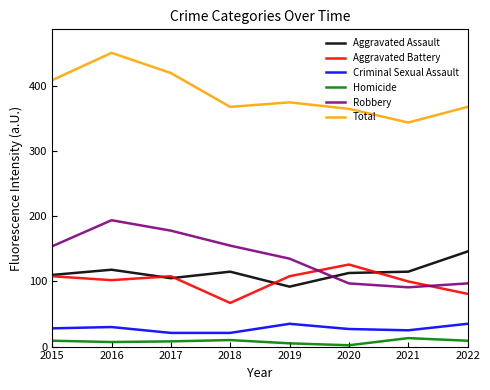

Where is the first local minimum for Total?

2018